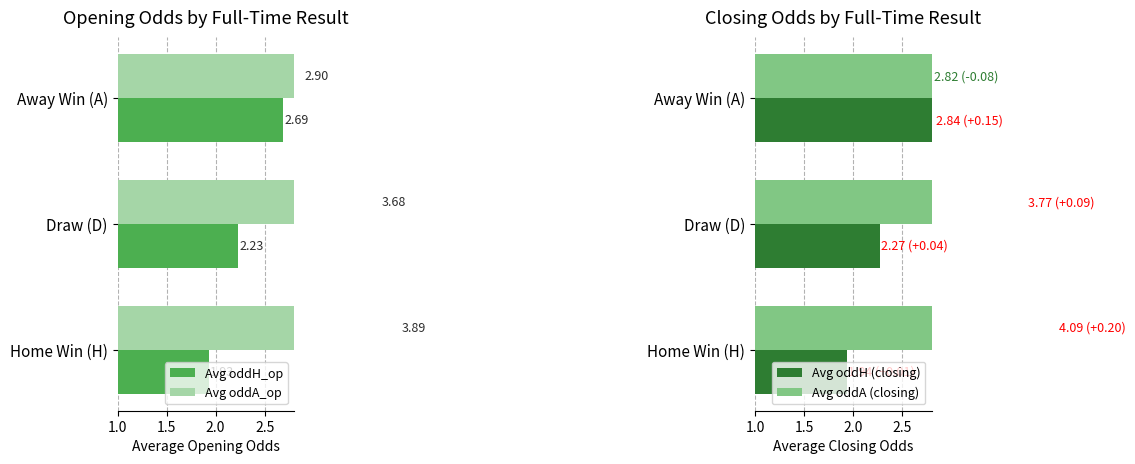

What is the minimum value shown in the chart?

1.9